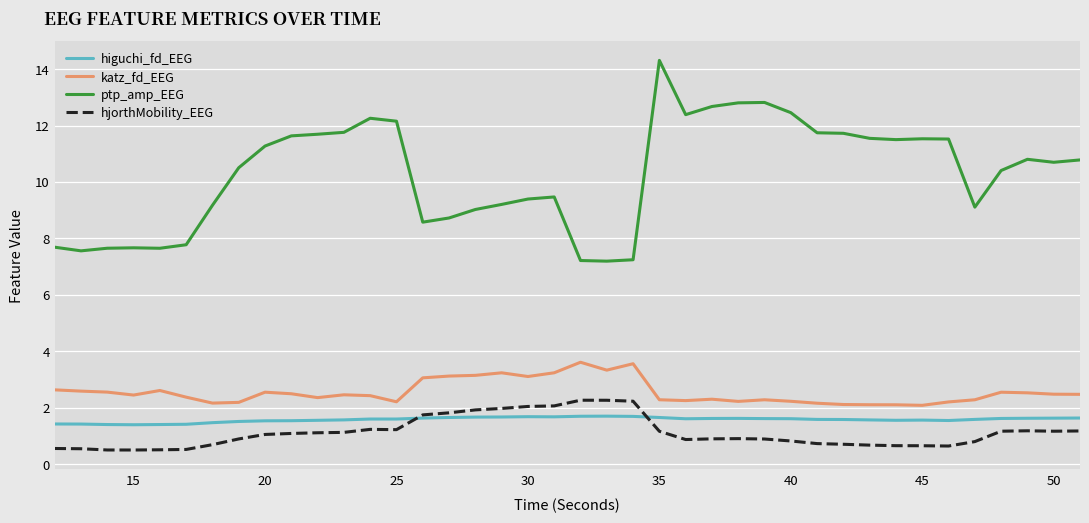

Which series has the largest range (max minus min)?

ptp_amp_EEG